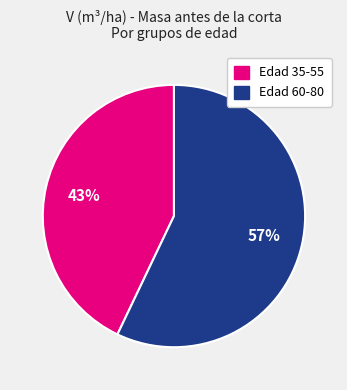

Is there a majority slice in this chart?

Yes